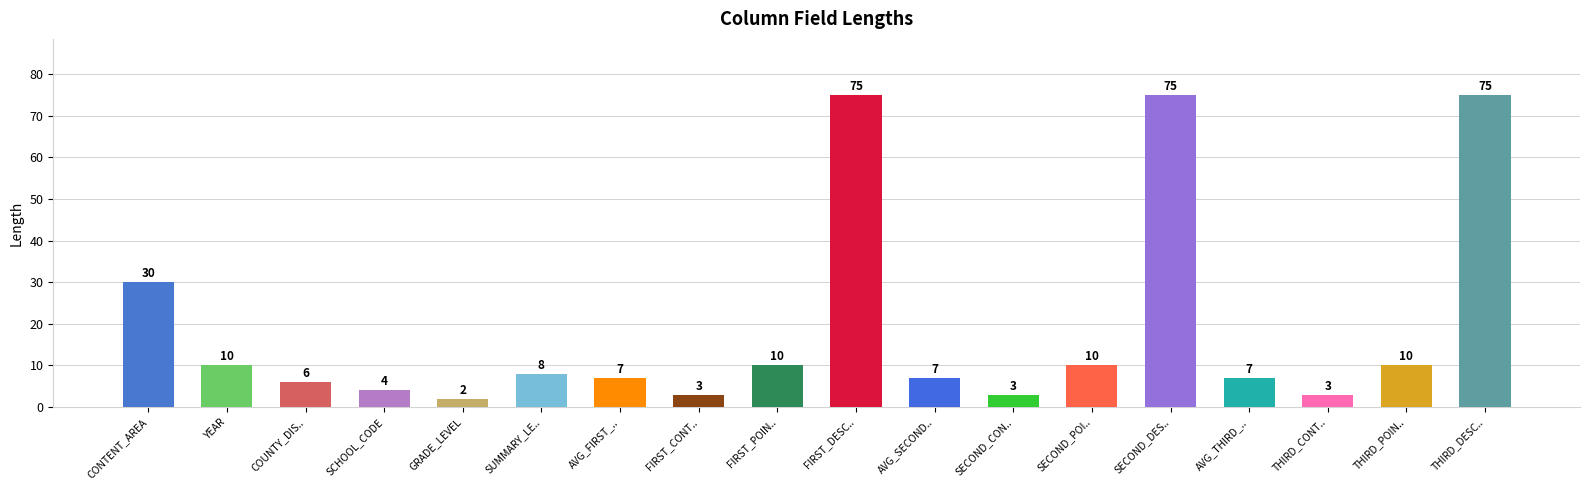

What is the difference between the second highest and minimum values?

73